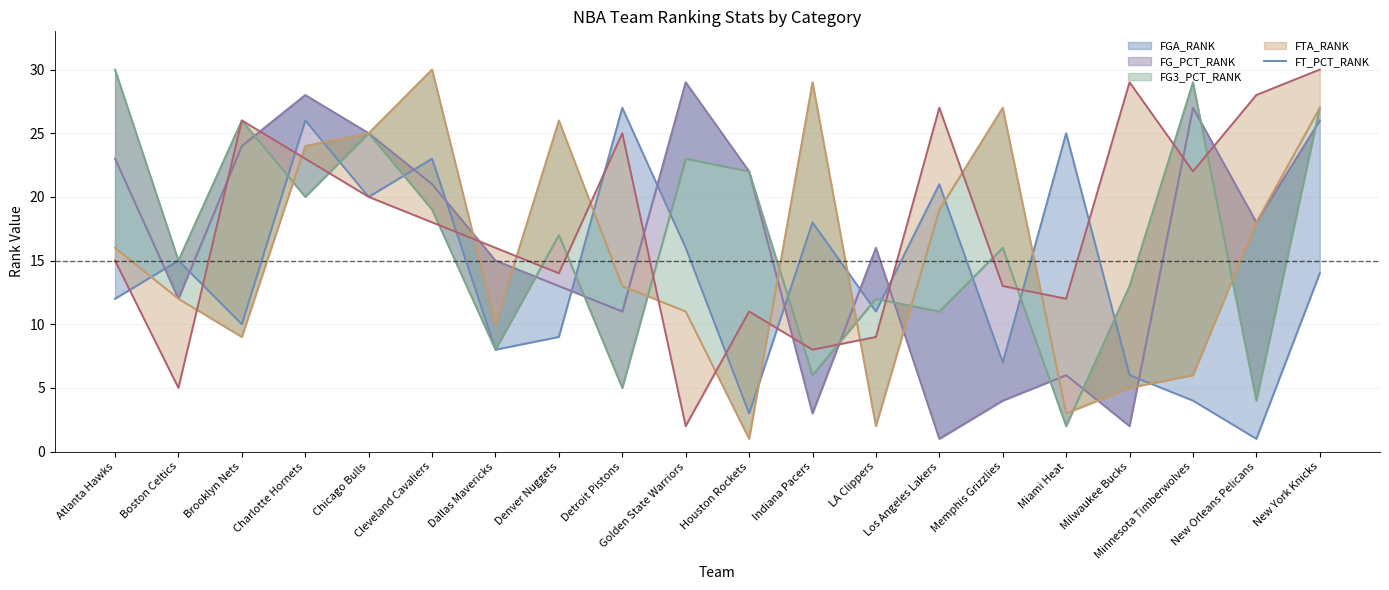

How many intersections are there between FTA_RANK line and FG3_PCT_RANK line?

7